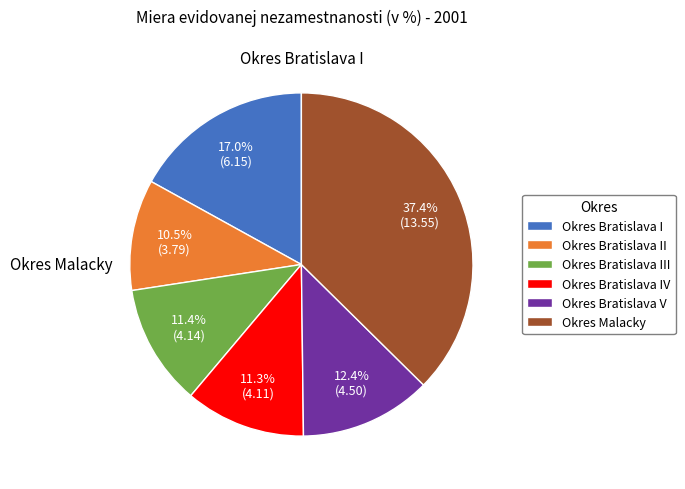

The Okres Malacky slice represents 25% of the pie. True or false?

False